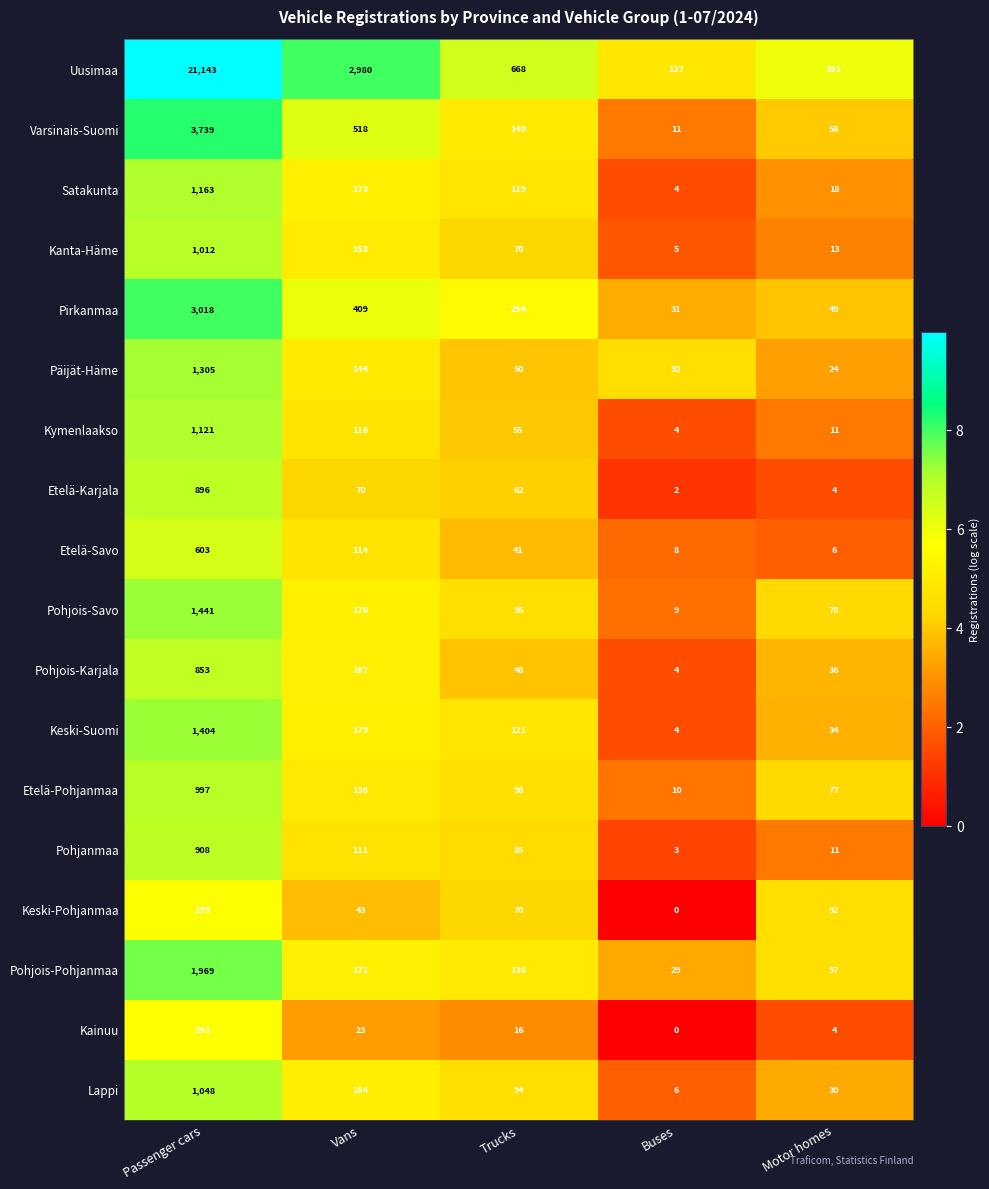

Which category has the highest value across all series?

Passenger cars